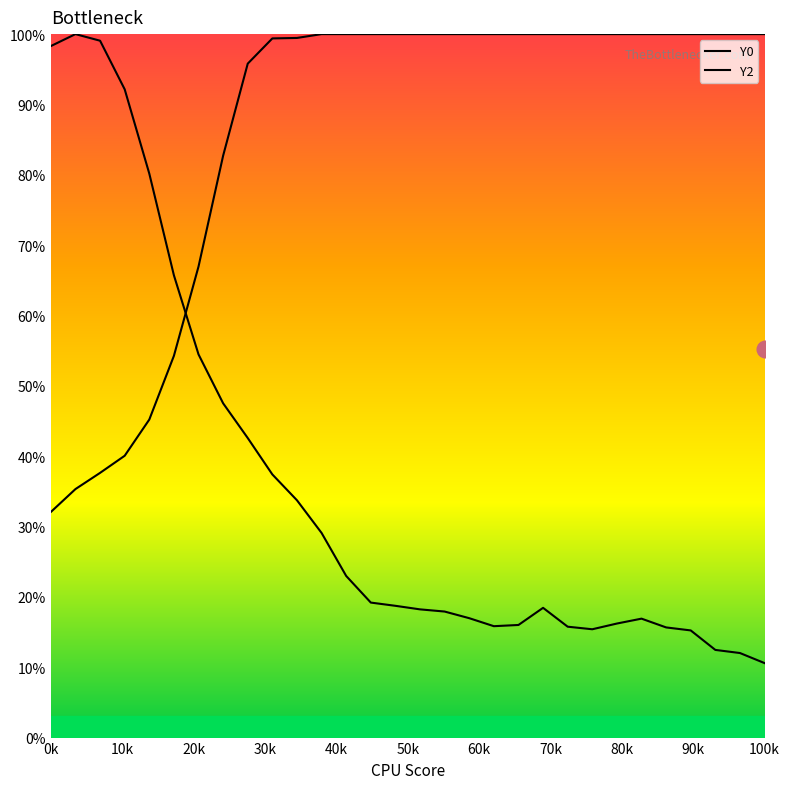

How many interior local valleys does the Y0 series have?

2